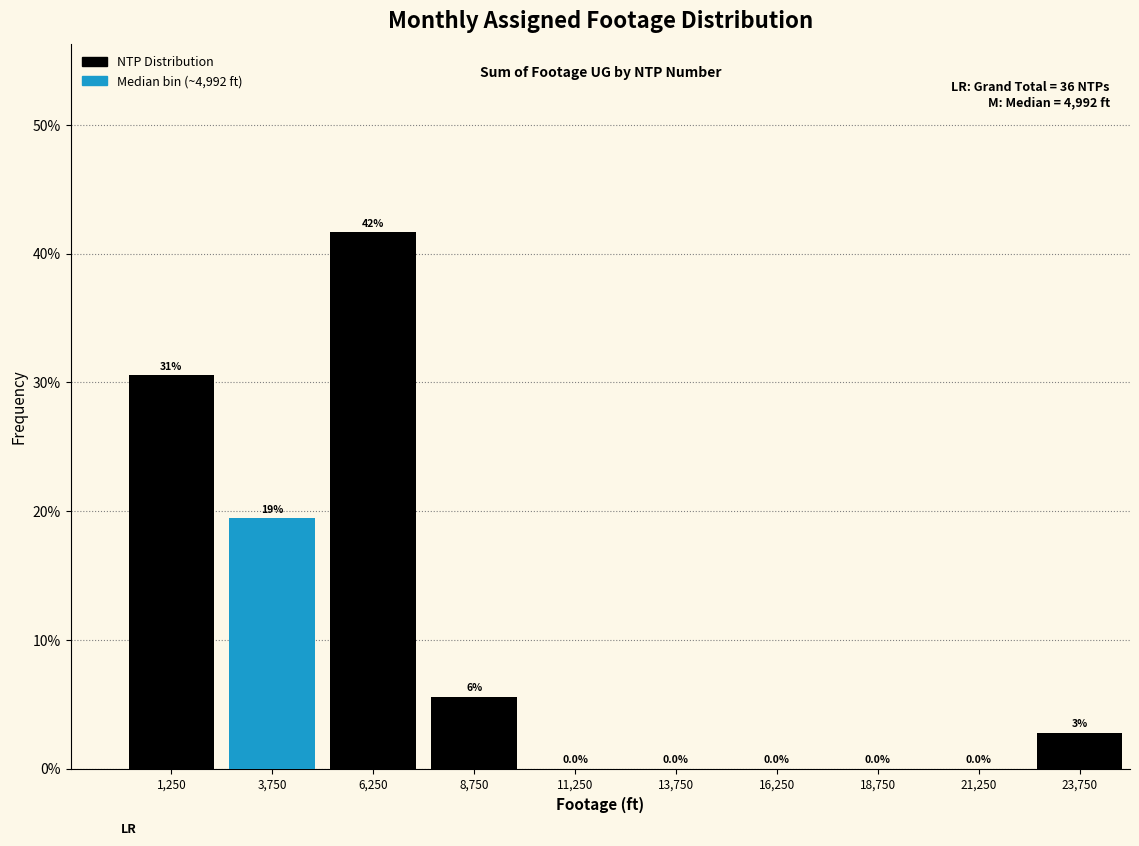

Over which range of the x-axis is the bar tallest?

5000 to 7500